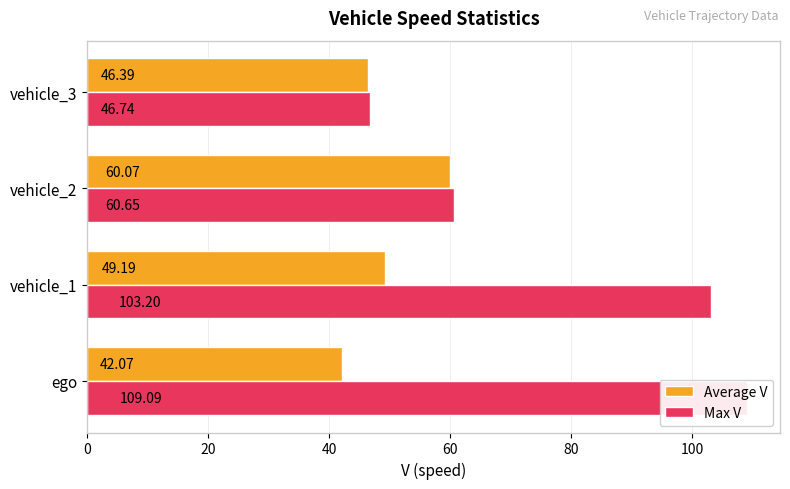

What is the maximum value shown in the chart?

109.1